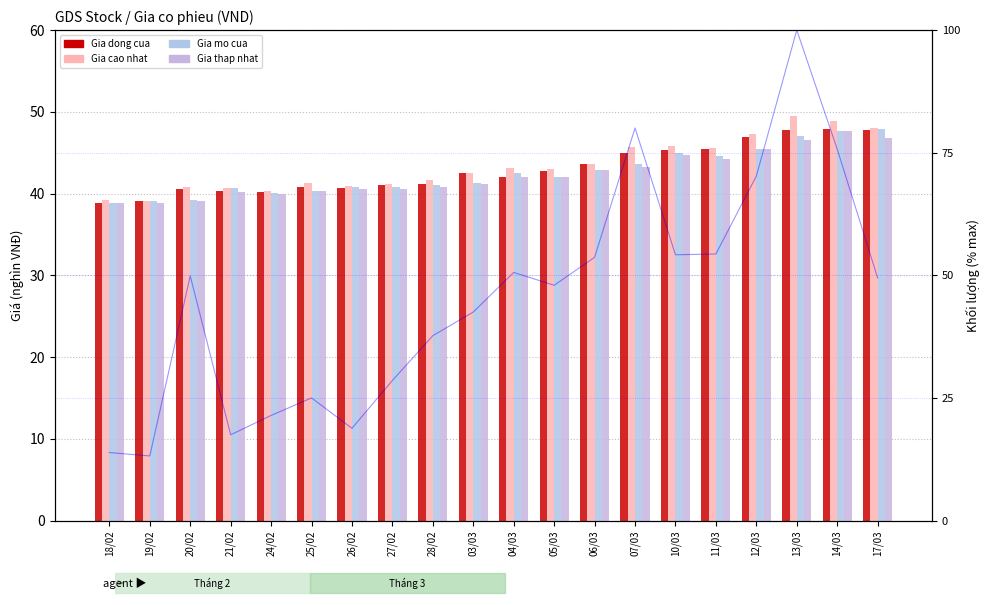

Between 19/02 and 13/03, which series saw the biggest shift?

Volume (%)